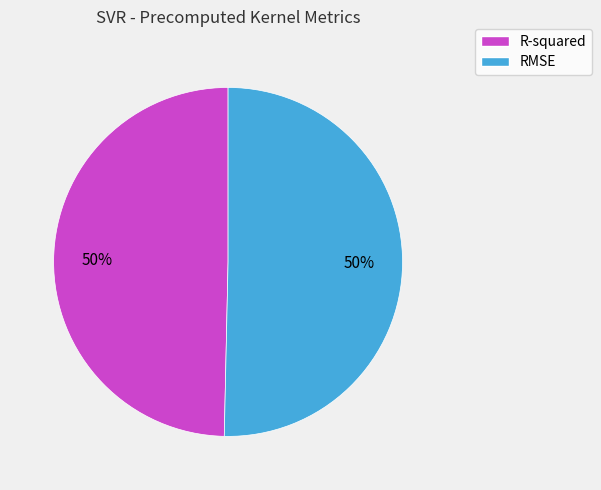

Is it true that RMSE is 38% of the pie?

False